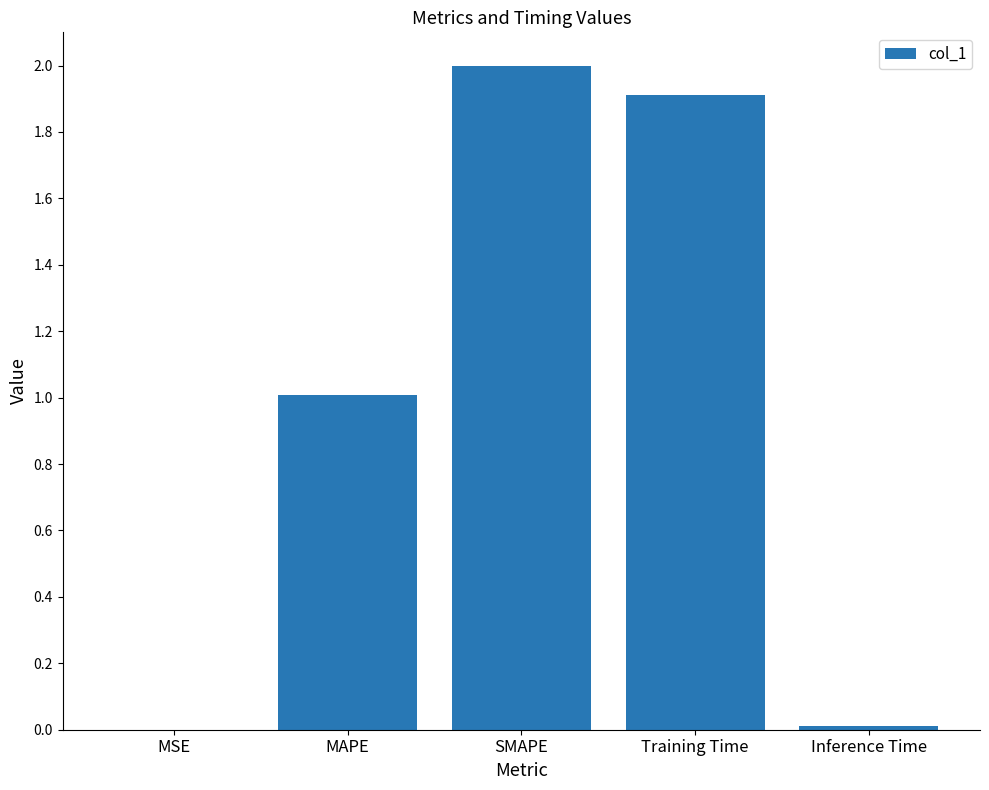

True or false: the data shows 0.0 at MSE.

True